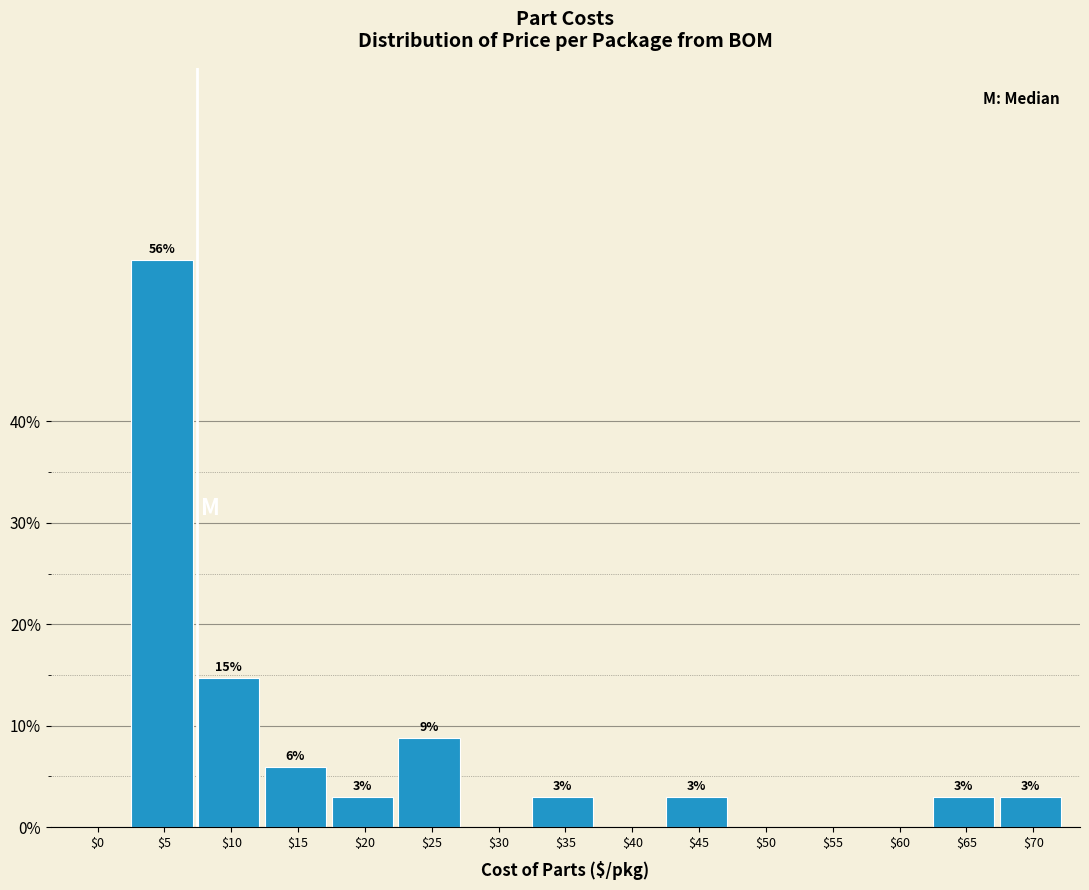

Are the bars horizontal?

No